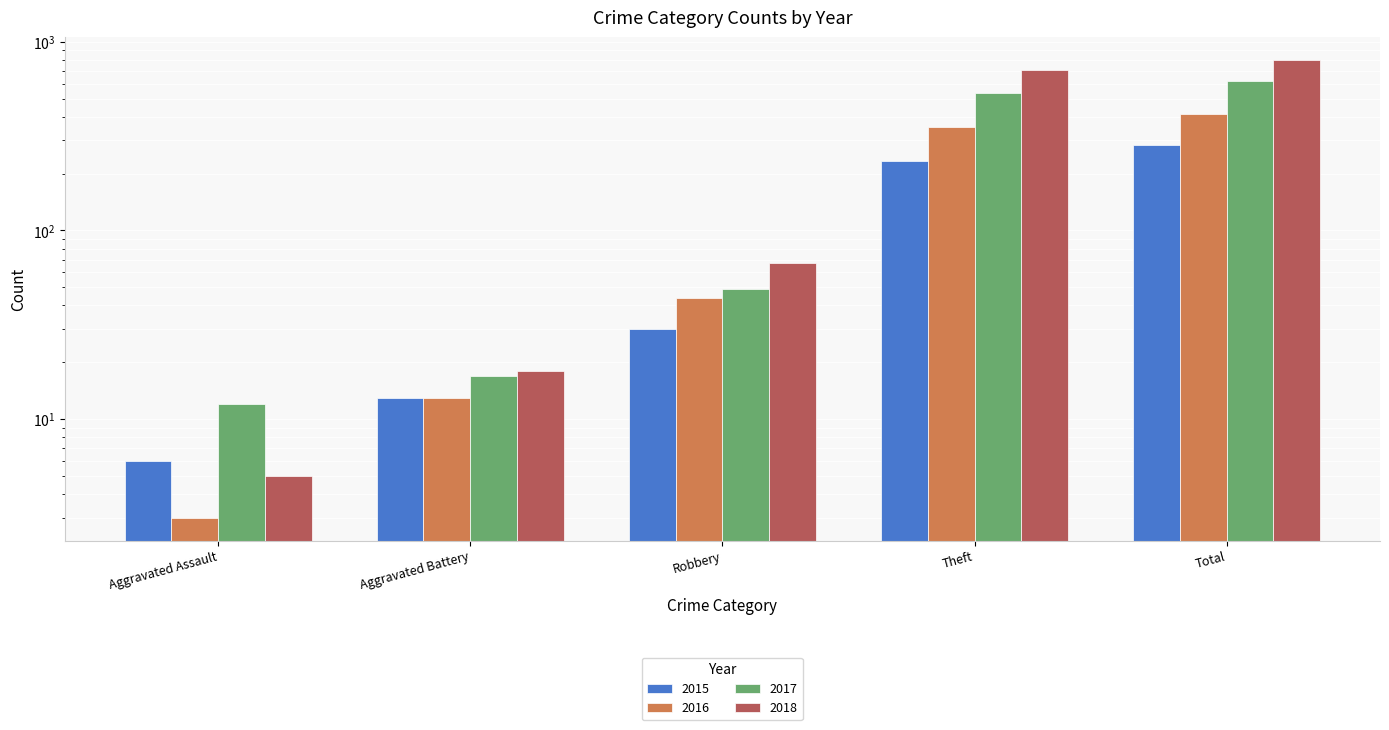

Which category has the lowest value across all series?

Aggravated Assault